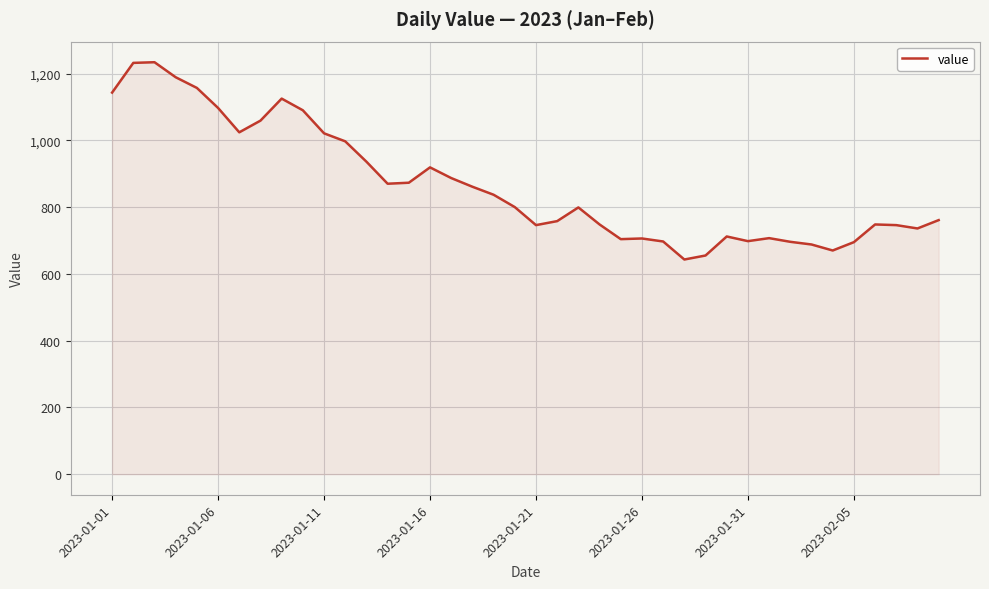

What is the minimum value shown in the chart?

643